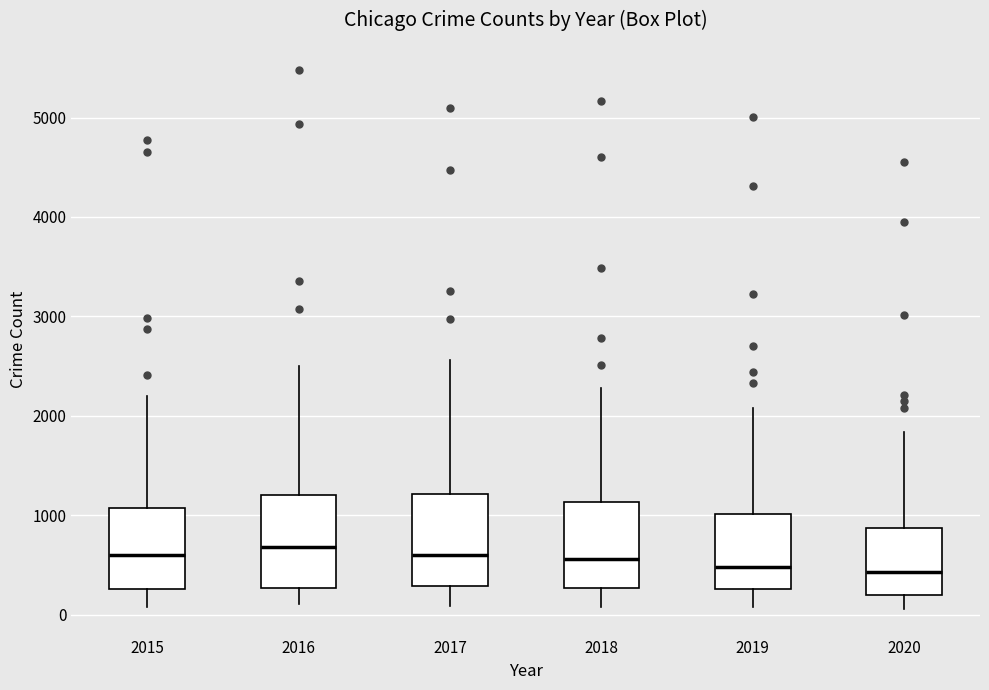

Reading left to right, read every box against the y-axis: the position of its median line, the range the box covers, and the ends of its whiskers. The values are not printed on the chart, so give them approximately, as read against the axis.

2015: median 600, box 300 to 1100, whiskers 100 to 2200
2016: median 700, box 300 to 1200, whiskers 100 to 2500
2017: median 600, box 300 to 1200, whiskers 100 to 2600
2018: median 600, box 300 to 1100, whiskers 100 to 2300
2019: median 500, box 300 to 1000, whiskers 100 to 2100
2020: median 400, box 200 to 900, whiskers 100 to 1800